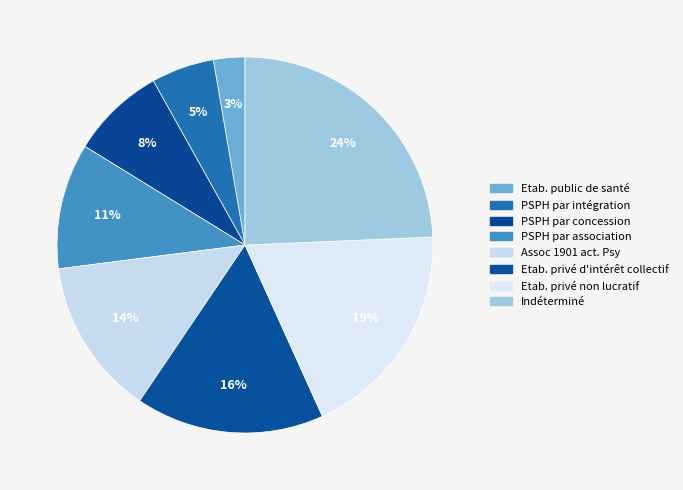

Which category has the biggest portion of the pie?

Indéterminé